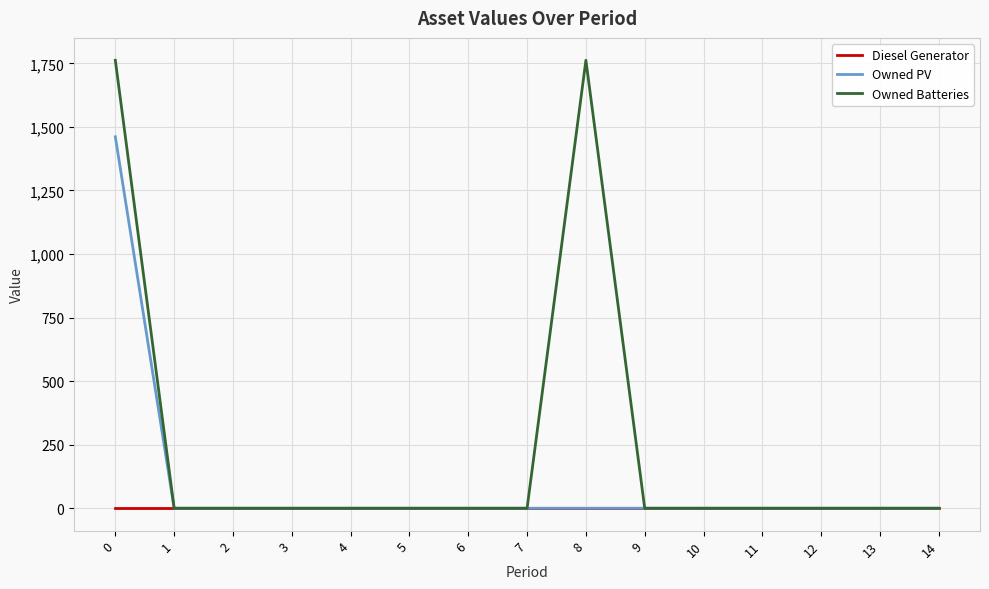

At how many categories does at least one series exceed 615?

2